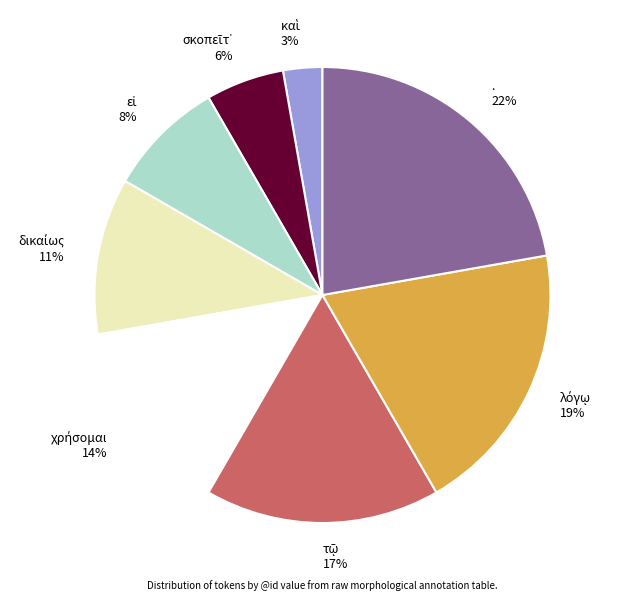

To the nearest percent, what is the difference between the largest and smallest slice percentages?

19%